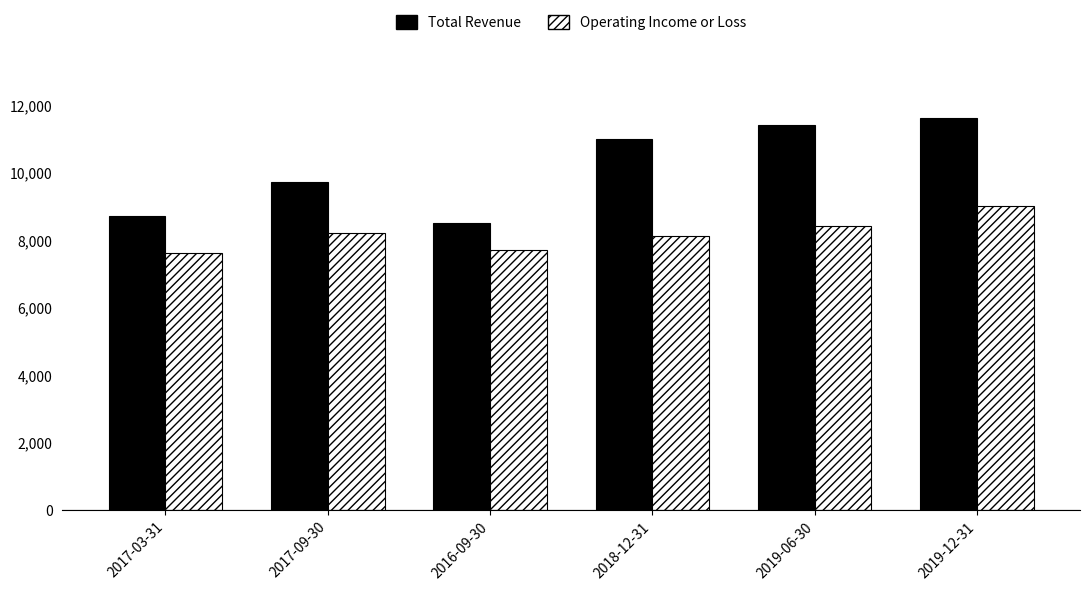

Reading left to right, extract all data points from this chart.

Total Revenue: 8700	9700	8500	11000	11400	11600
Operating Income or Loss: 7600	8200	7700	8100	8400	9000